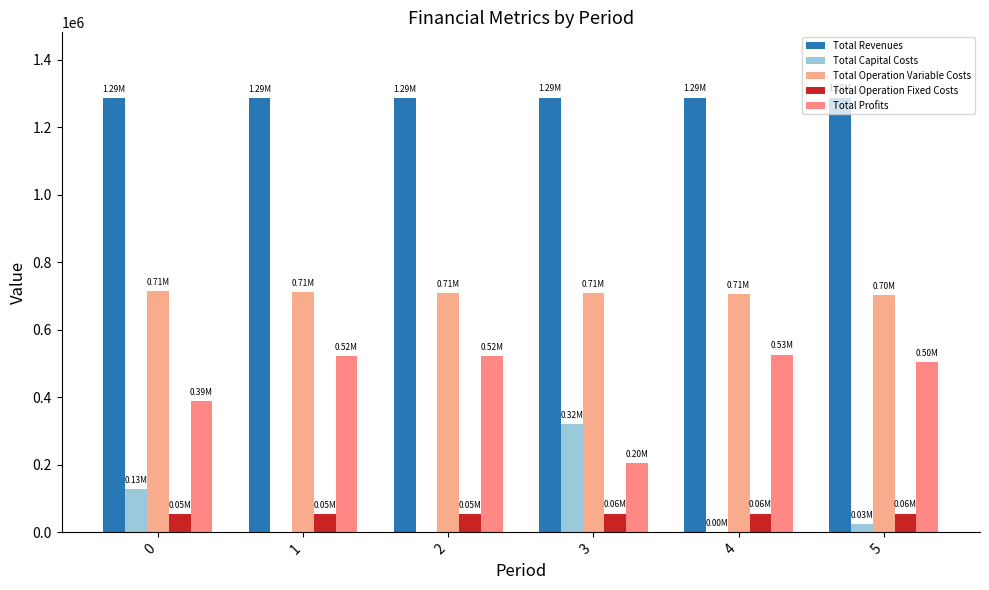

At which label is Total Operation Fixed Costs closest to 54879?

1